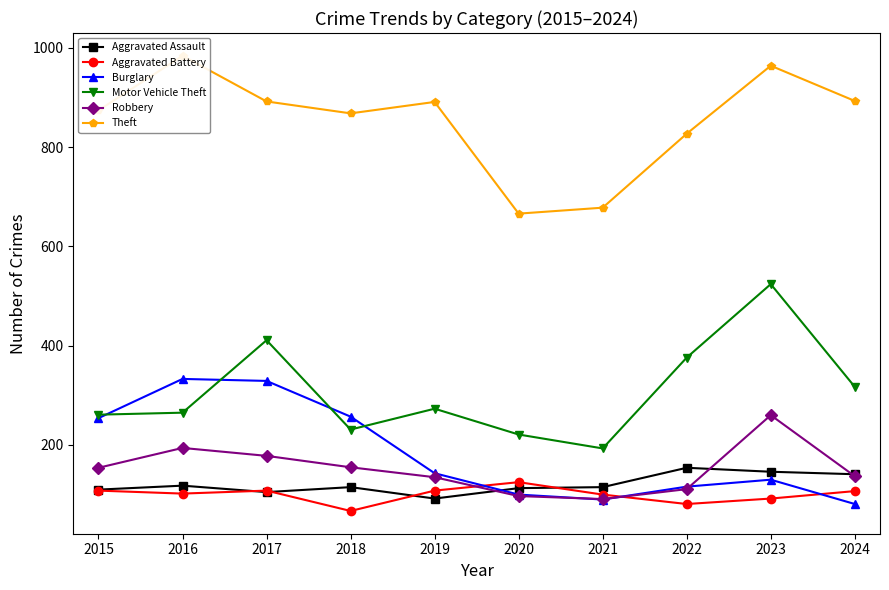

Where is Motor Vehicle Theft nearest to the value 358?

2022